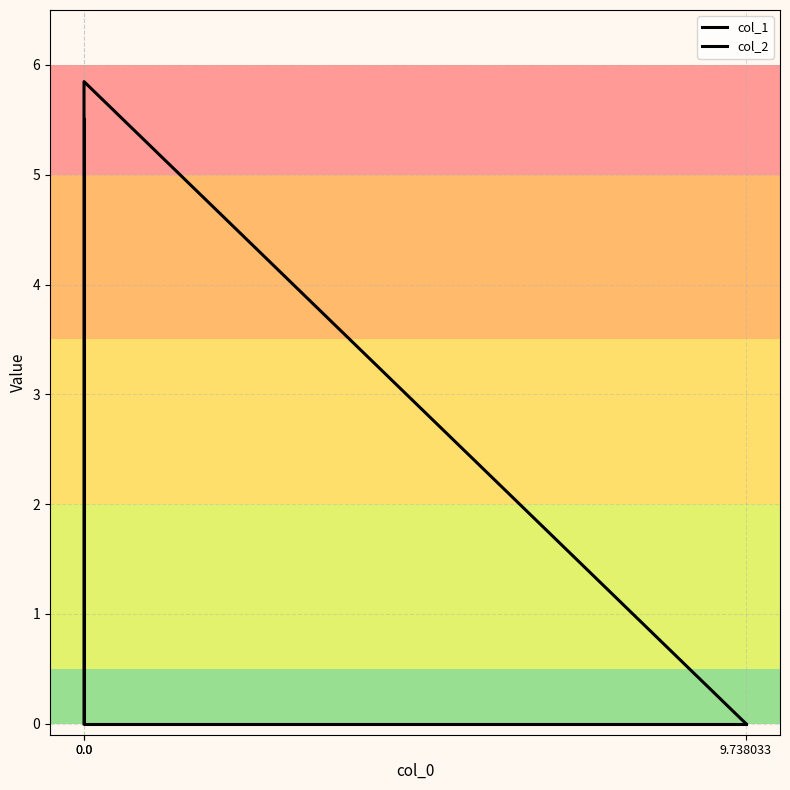

What is the spread (max minus min) of values at 0.0?

5.8